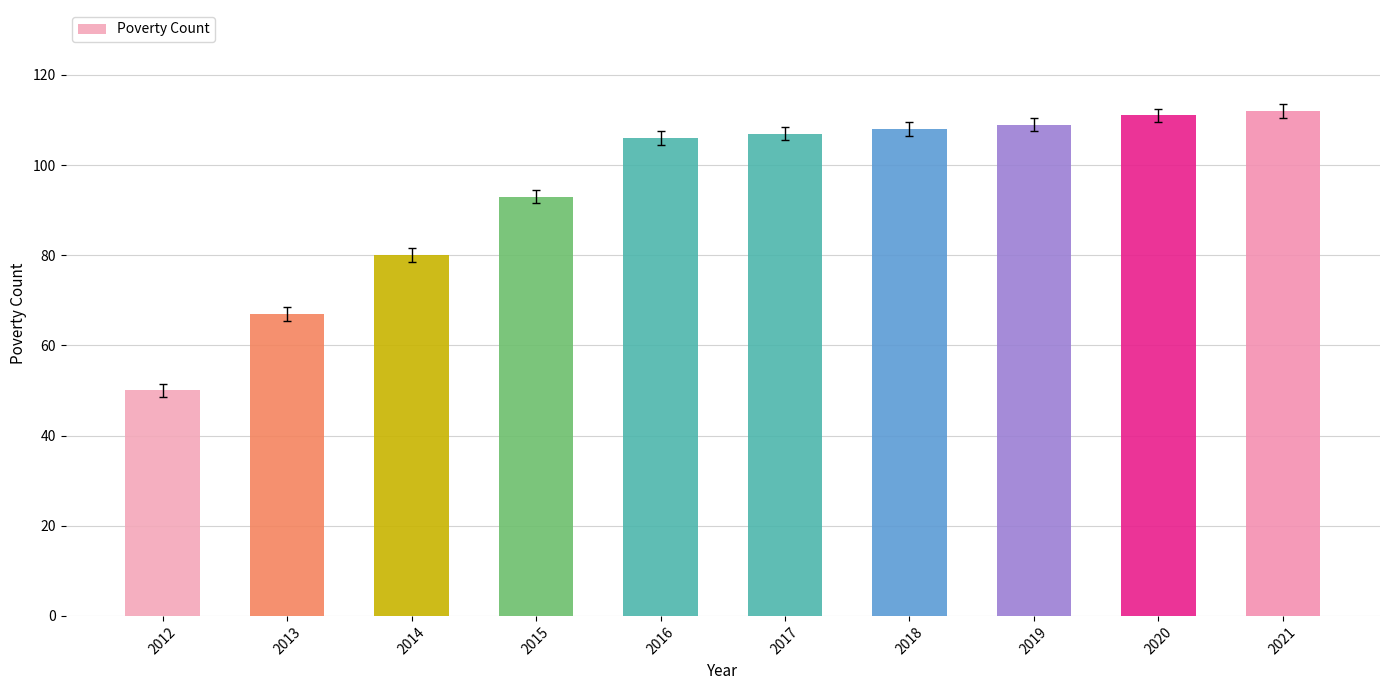

How many bars are there in total?

10